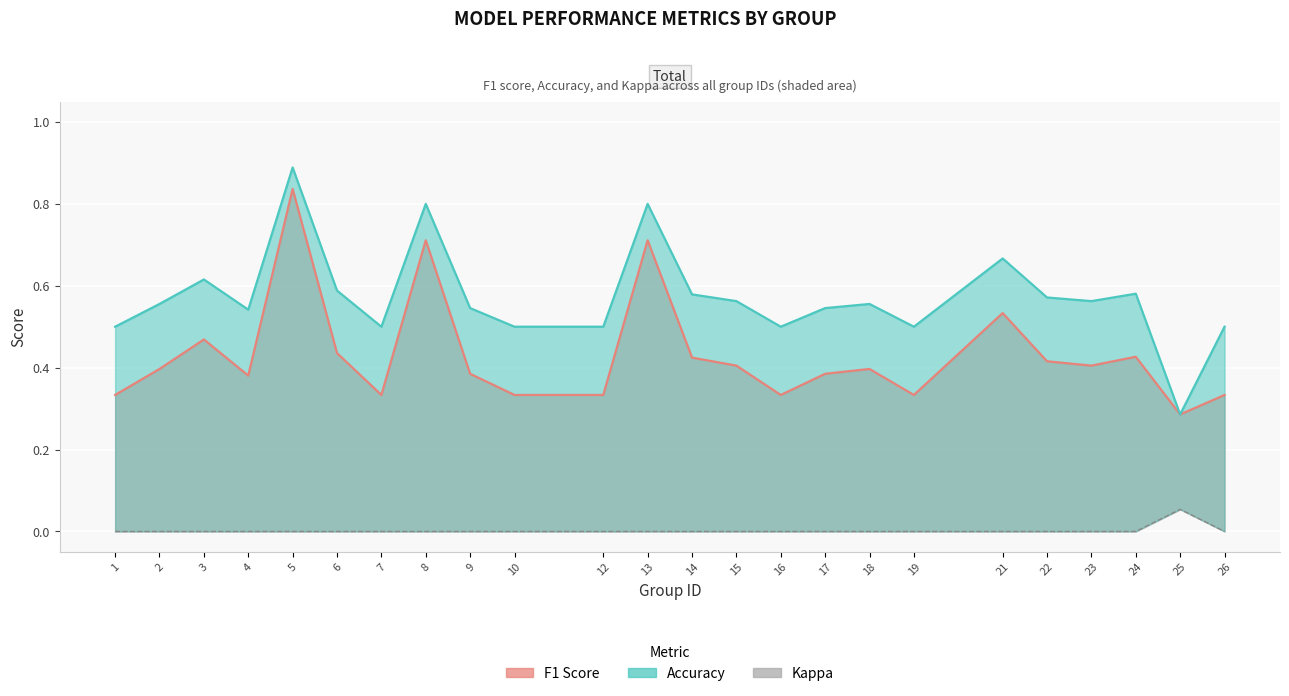

What is the difference between the maximum and minimum values?

0.1